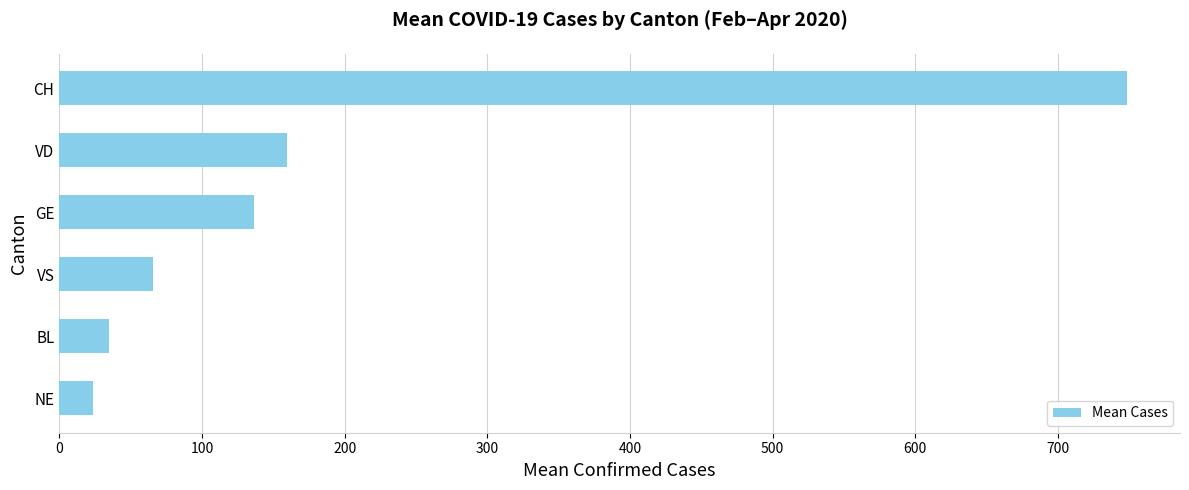

What is the approximate value at BL?

35.1